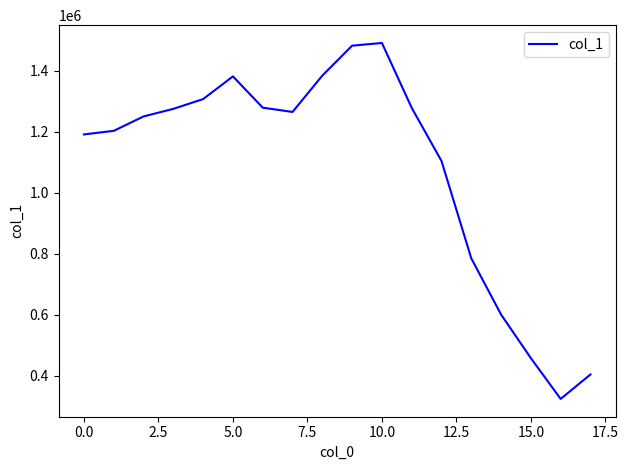

What is the difference between the maximum and minimum values?

1167517